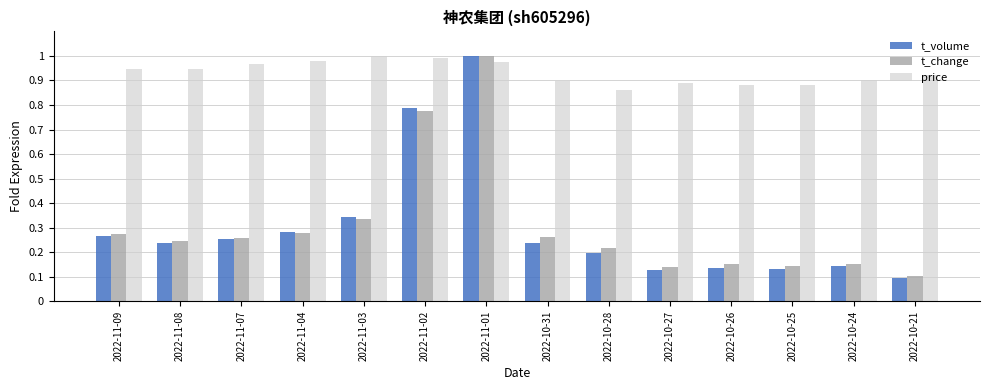

The value of price at 2022-11-09 is 0.2. True or false?

False